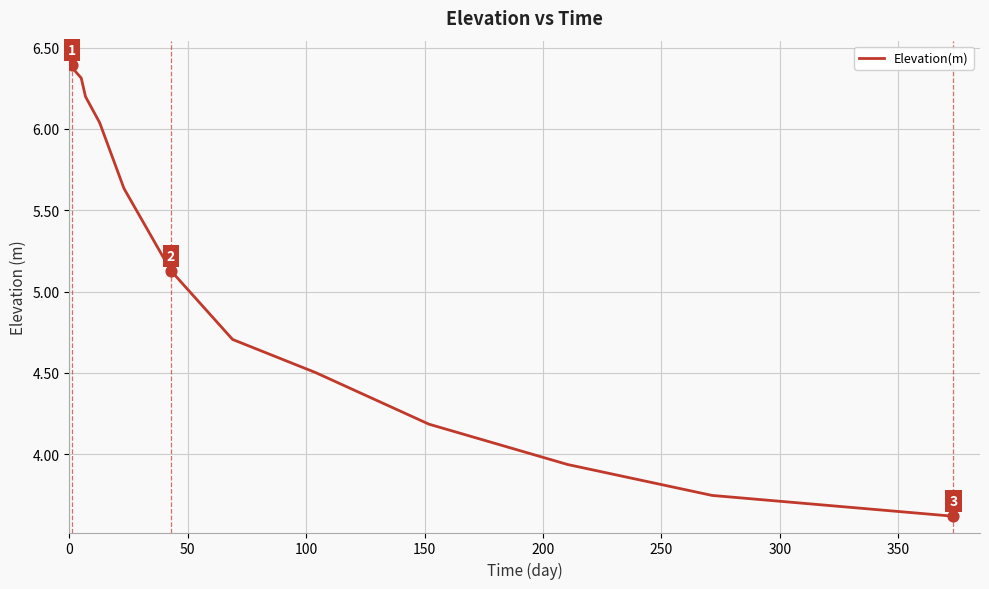

What is the difference between the maximum and minimum values?

2.8